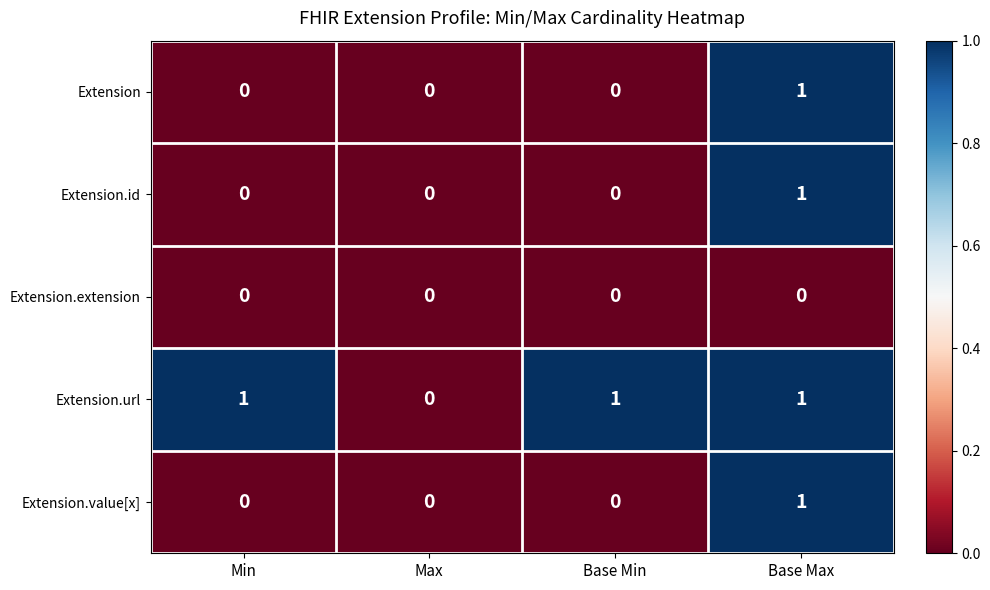

Which series has the largest total across all categories?

Extension.url